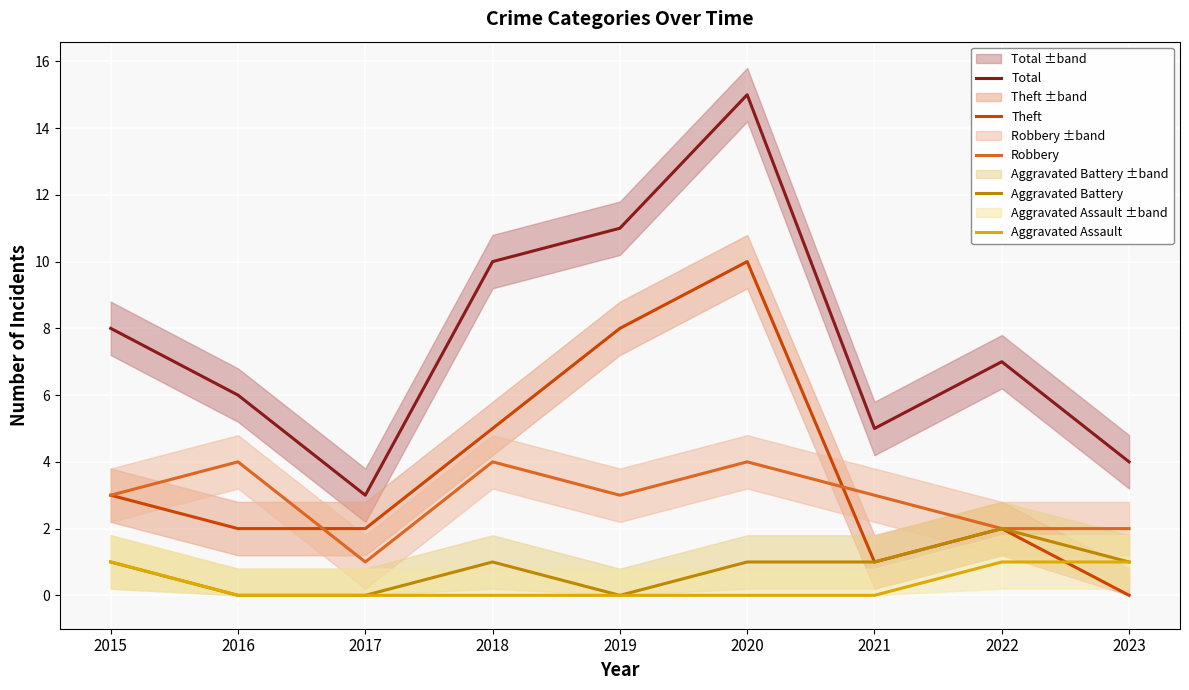

Is this an area chart (filled region under the line)?

No